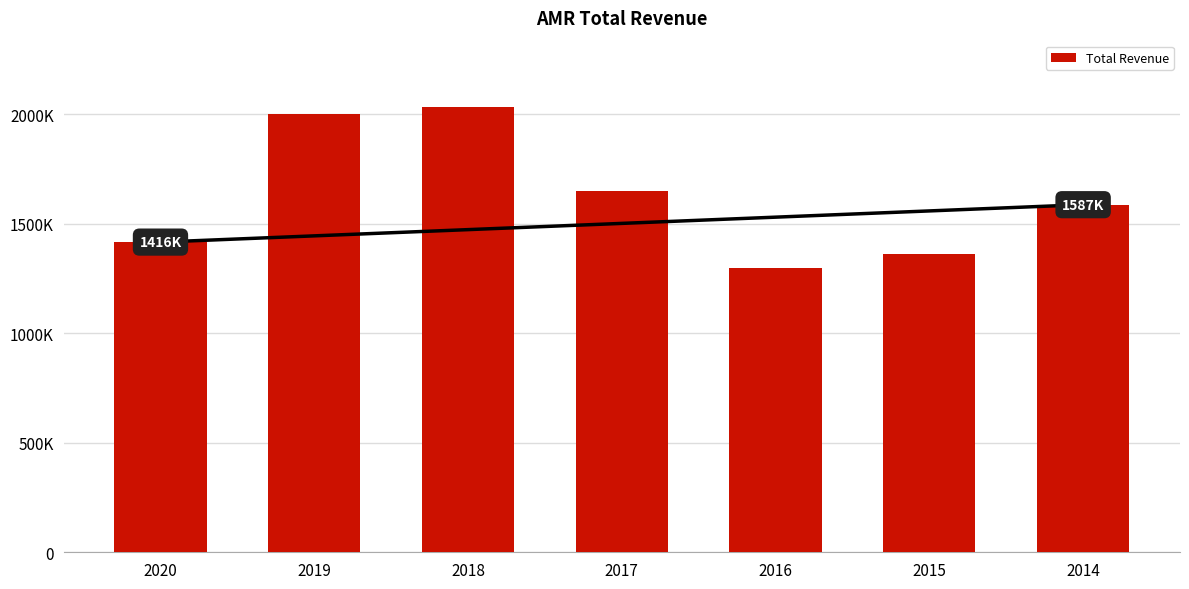

Is it true that the value at 2019 is 2001300?

True